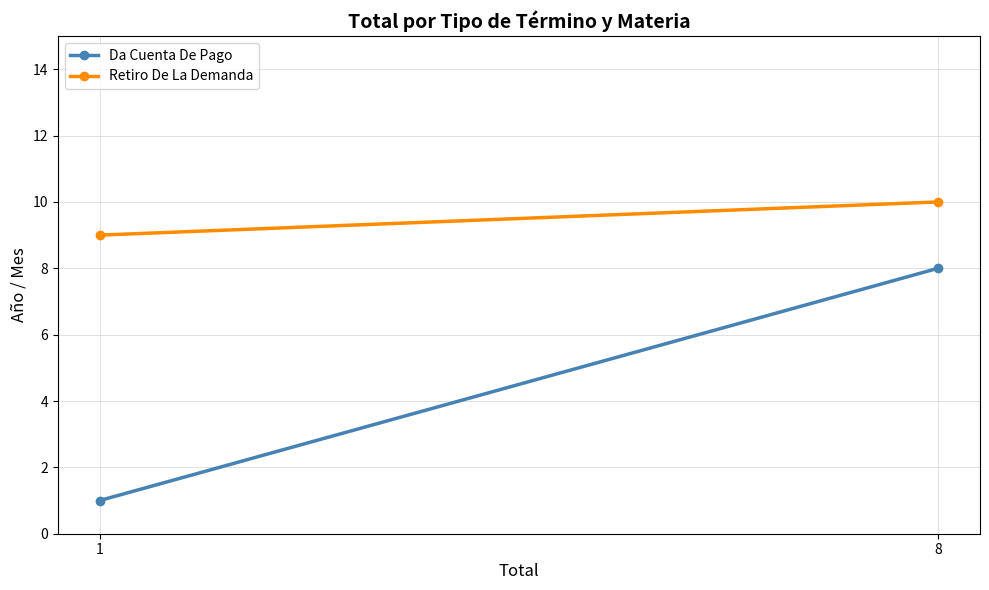

Rank the categories by Retiro De La Demanda value from highest to lowest.

8, 1